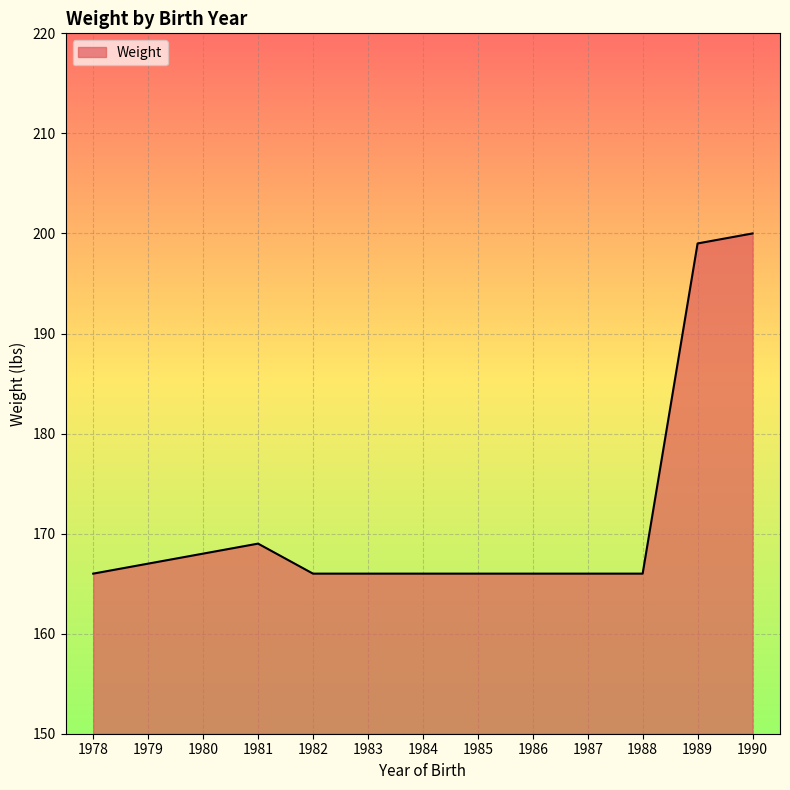

Between 1986 and 1990, which is larger?

1990